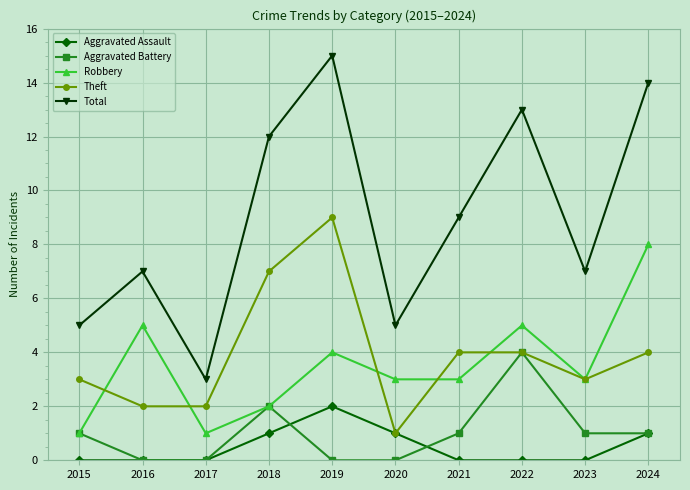

Where is the first local maximum for Total?

2016